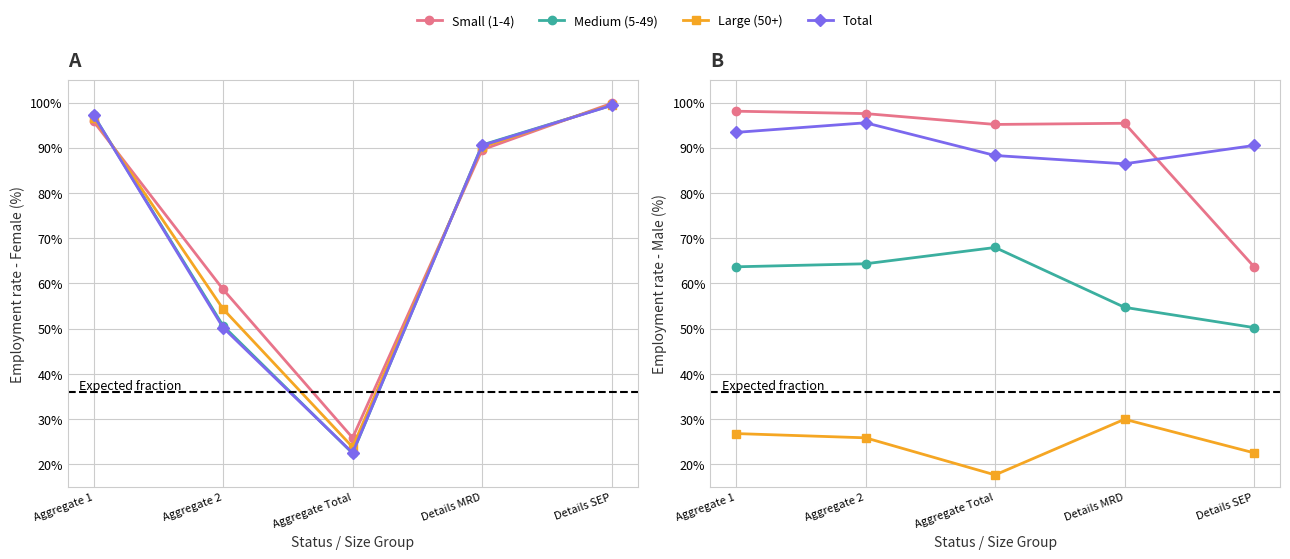

What is the value of the Medium (5-49) point at the 4th from the left?

54.7